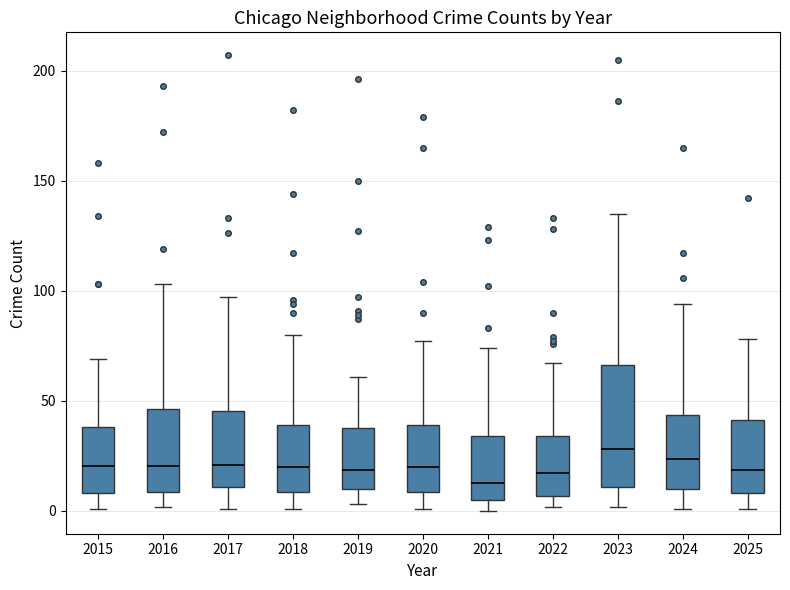

Comparing the boxes themselves (not the whiskers), which one is the tallest?

2023